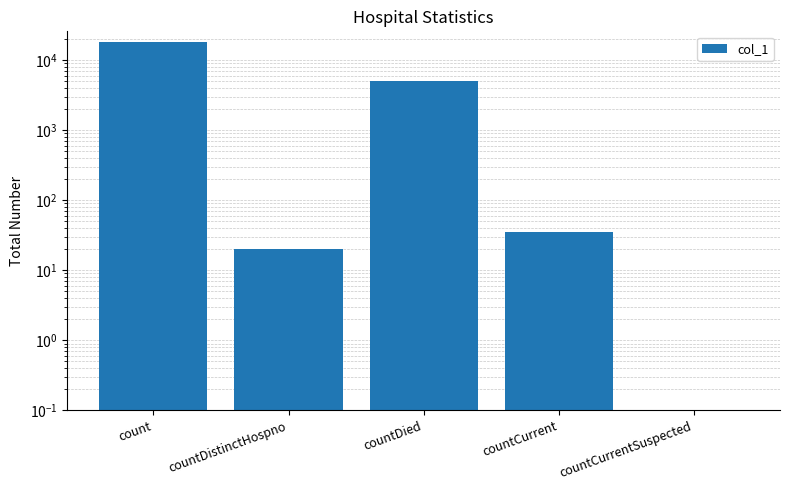

Where is the data nearest to the value 9163?

countDied